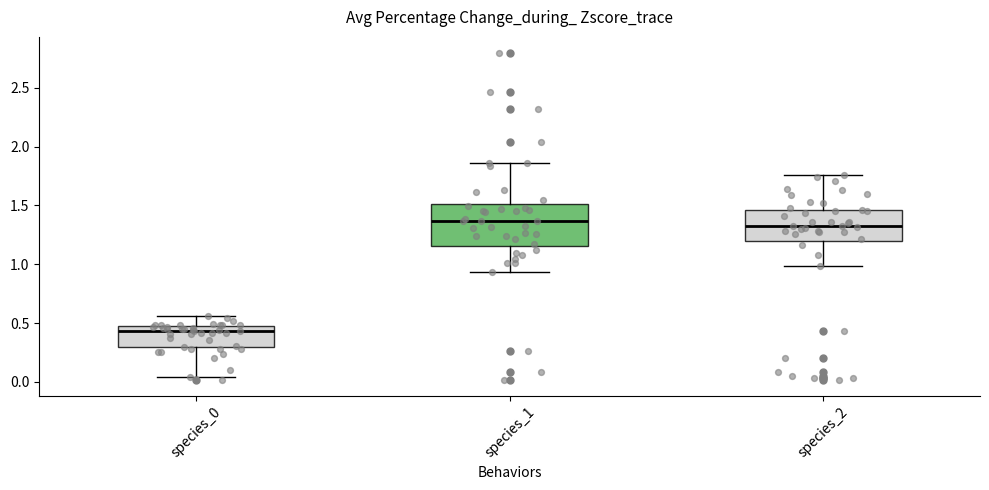

Where does the upper whisker of the box for species_1 end on the y-axis? The values are not printed on the chart, so give them approximately, as read against the axis.

1.85